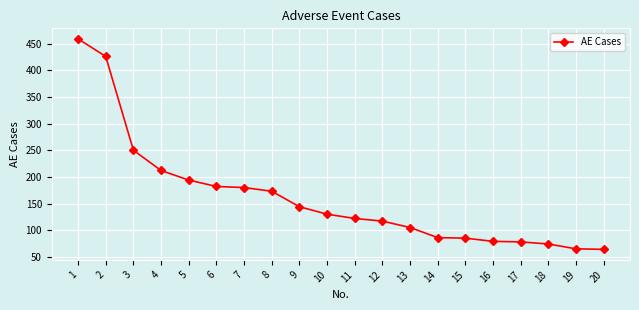

How many series are shown in this chart?

1